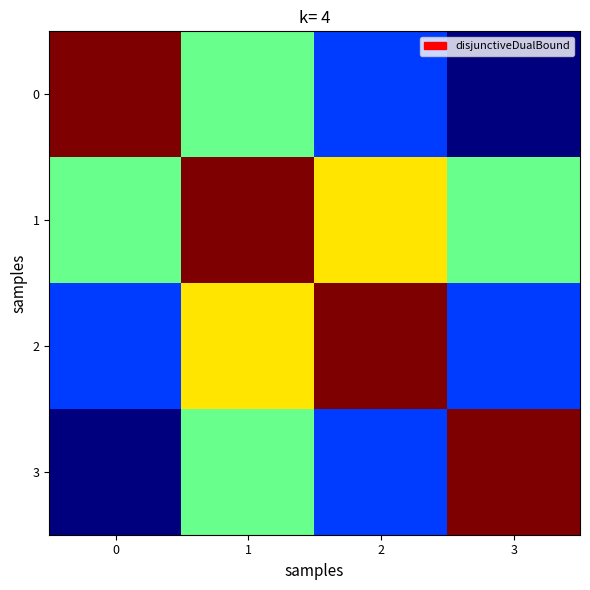

Reading left to right, transcribe all the data shown in this chart.

0: 0=311.7	1=149.8	2=58.1	3=0.8
1: 0=149.8	1=311.7	2=207.8	3=149.0
2: 0=58.1	1=207.8	2=311.7	3=58.8
3: 0=0.8	1=149.0	2=58.8	3=311.7